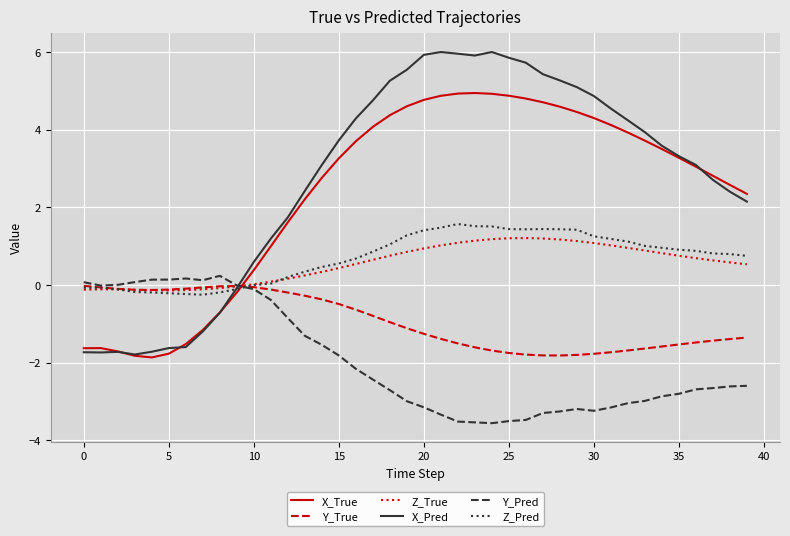

What is the minimum value for Z_Pred?

-0.3